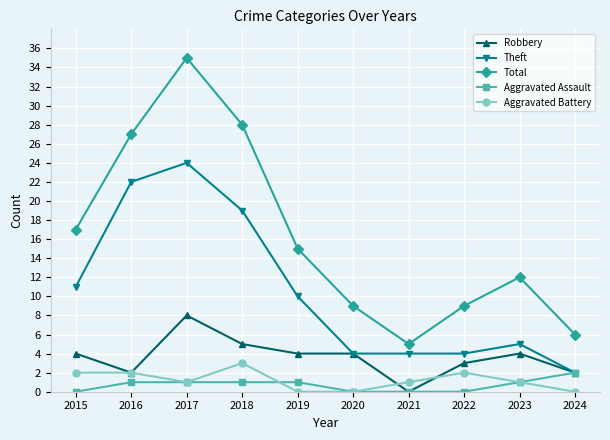

Read the Robbery value at 2016.

2